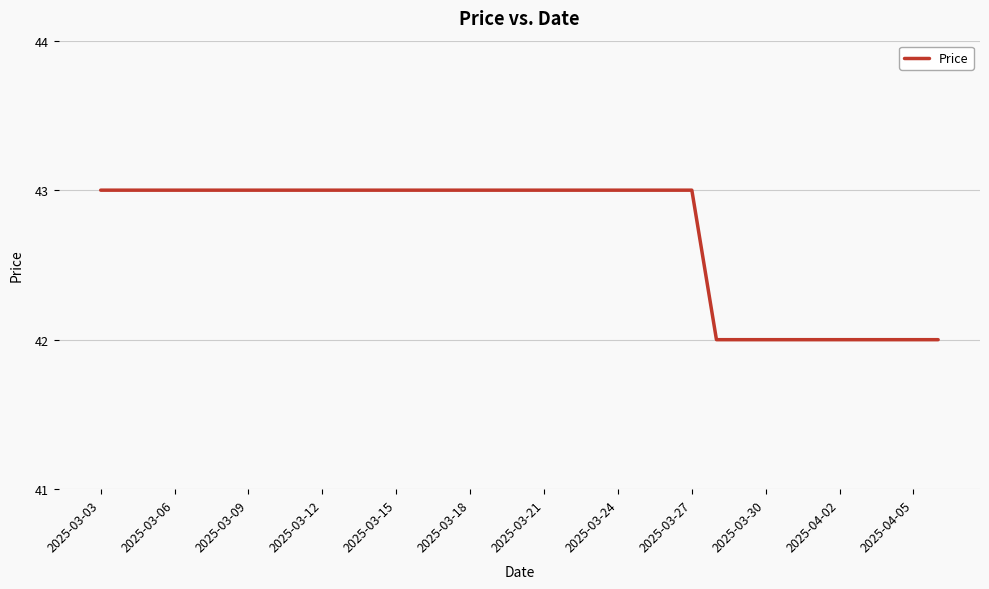

How many values are between 42 and 43?

35